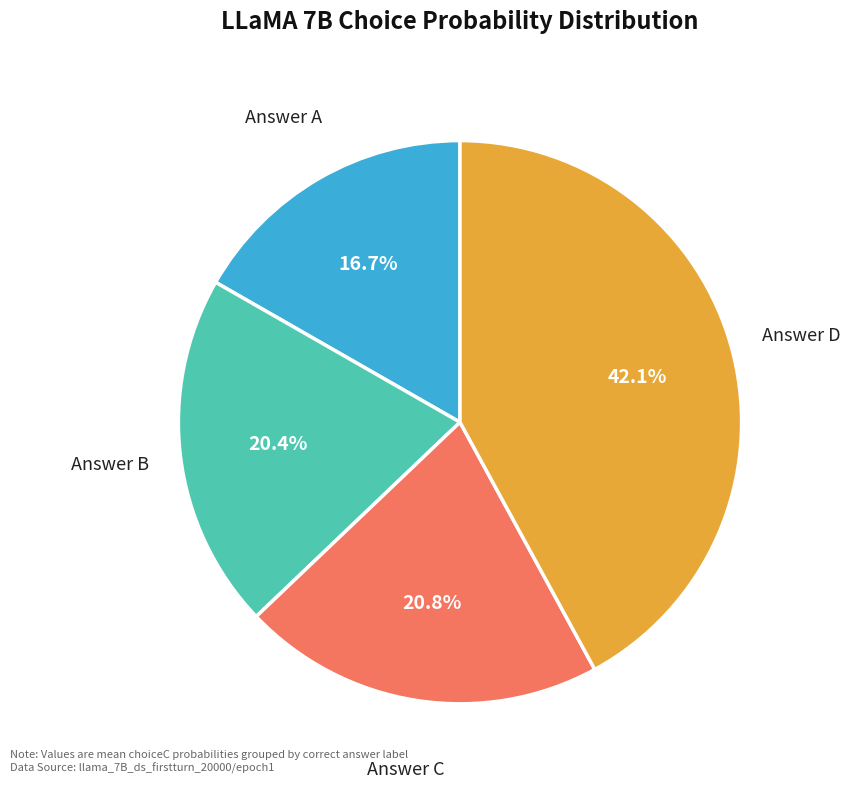

Is there a majority slice in this chart?

No